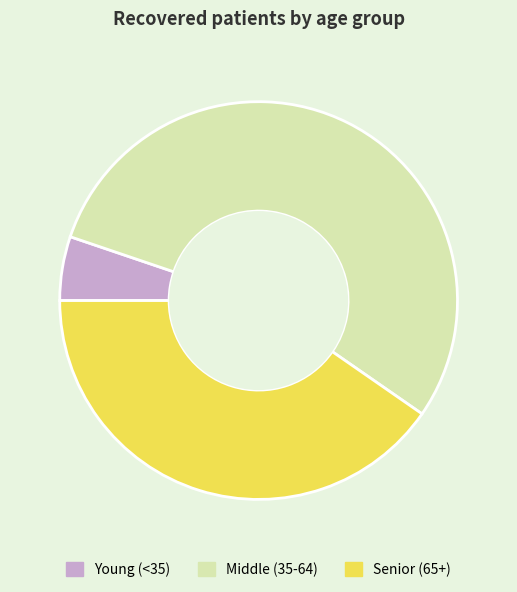

Is there a majority slice in this chart?

Yes